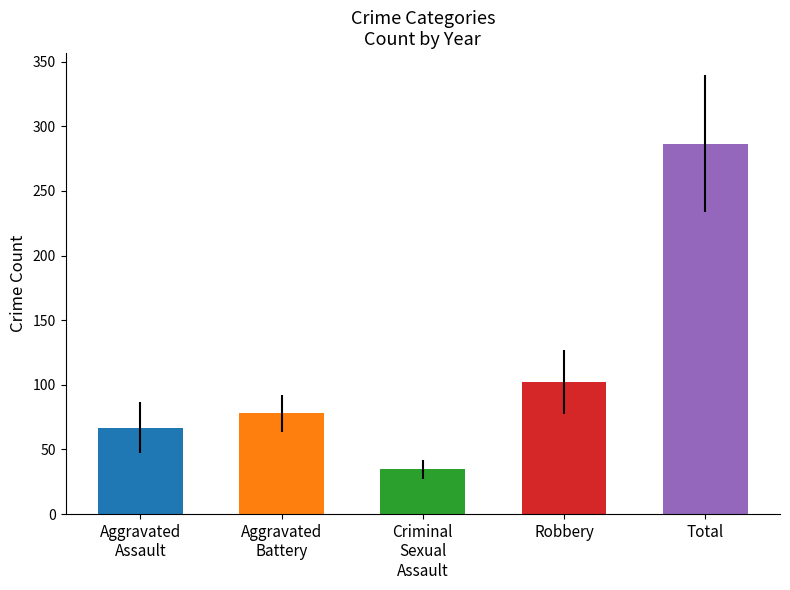

Rank the series at 2021 from lowest to highest value.

Criminal Sexual Assault, Aggravated Battery, Aggravated Assault, Robbery, Total